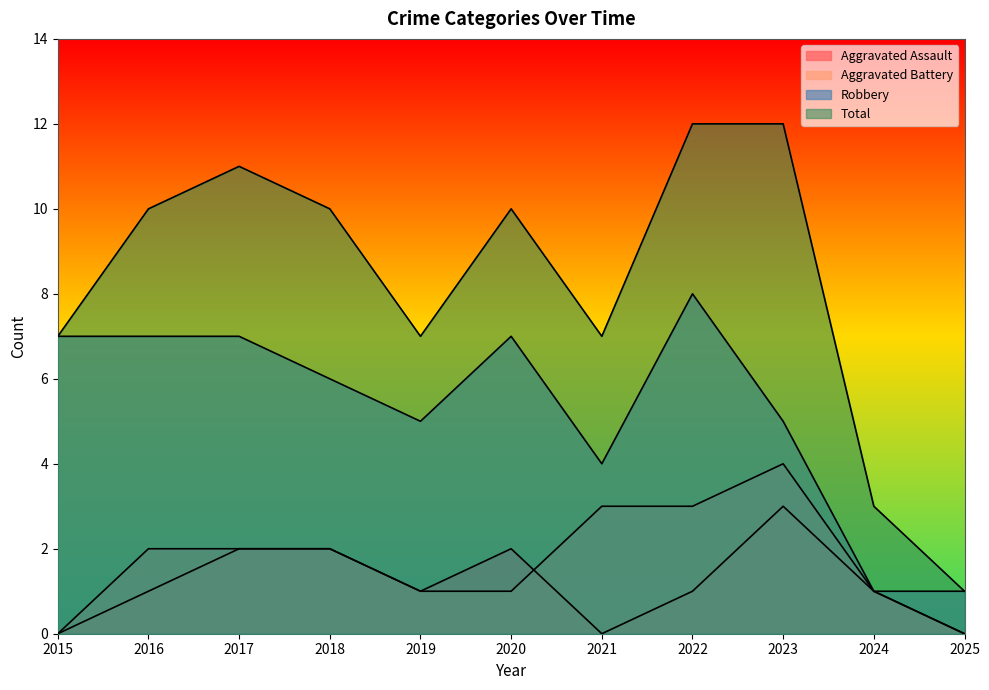

How many data points in Robbery are above 6?

5